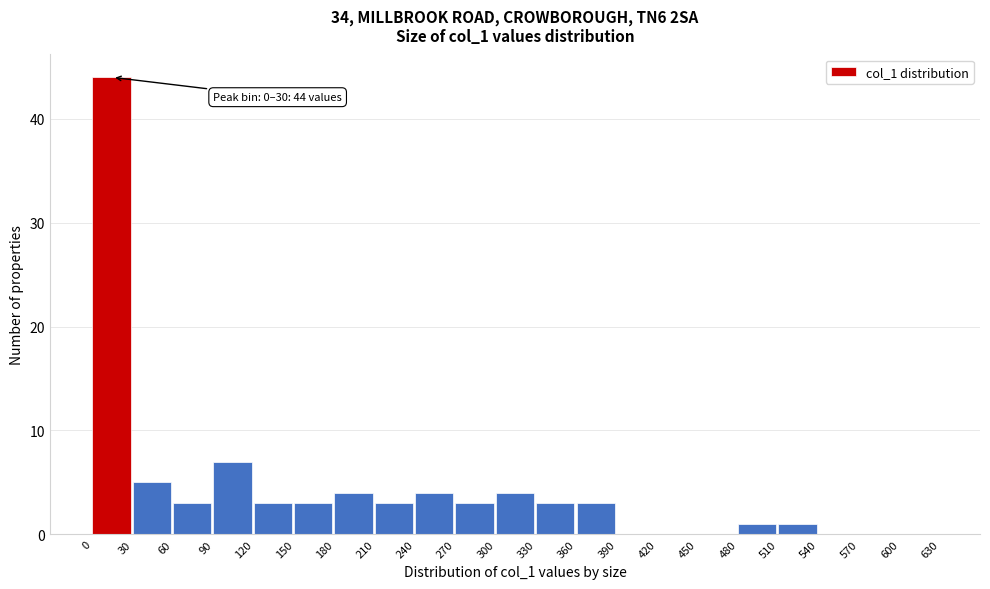

Which range on the x-axis has the tallest bar?

0 to 30